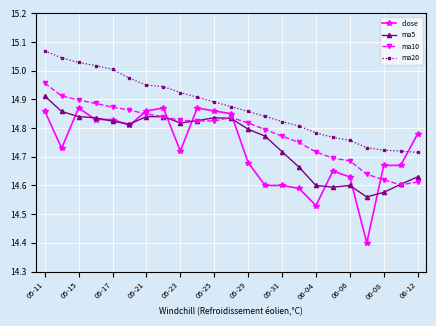

What is the difference between the second highest and second lowest values in the ma5 series?

0.3